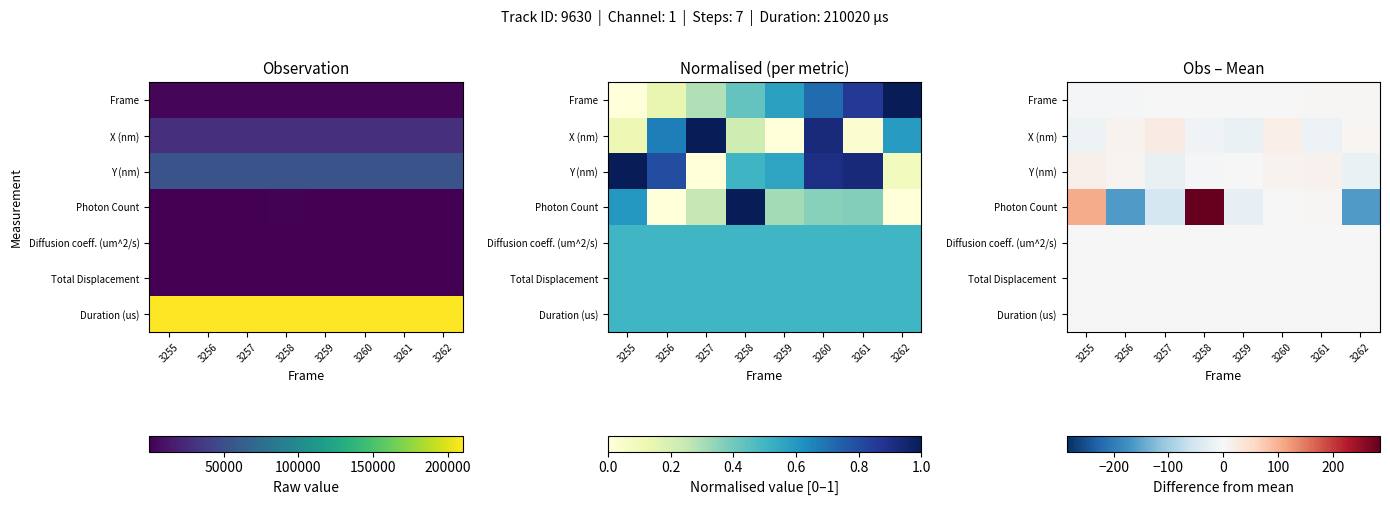

Where is Photon Count nearest to the value 61?

3255